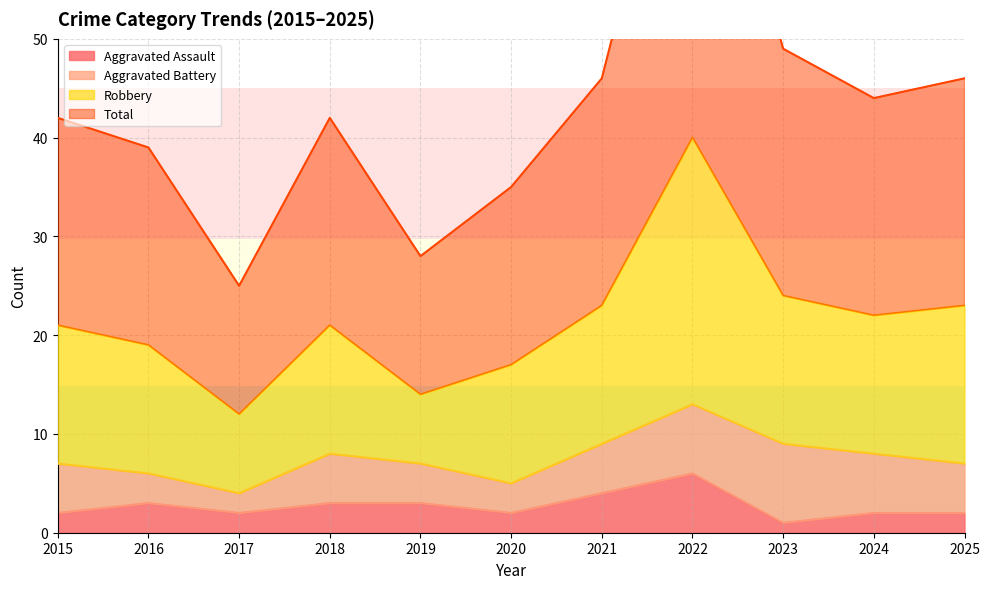

Is the value of Robbery at 2024 greater than the value of Aggravated Assault at 2019?

Yes